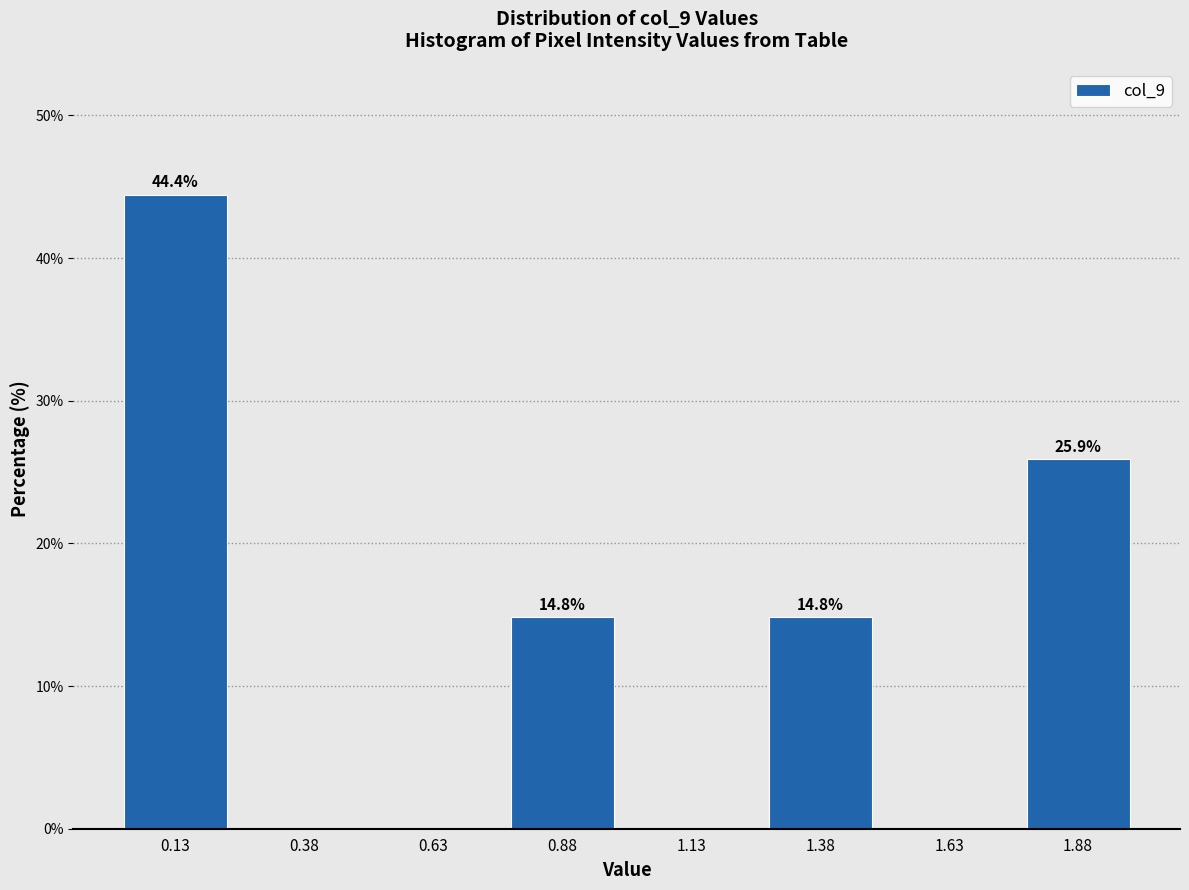

Which range on the x-axis has the tallest bar?

0.00 to 0.25